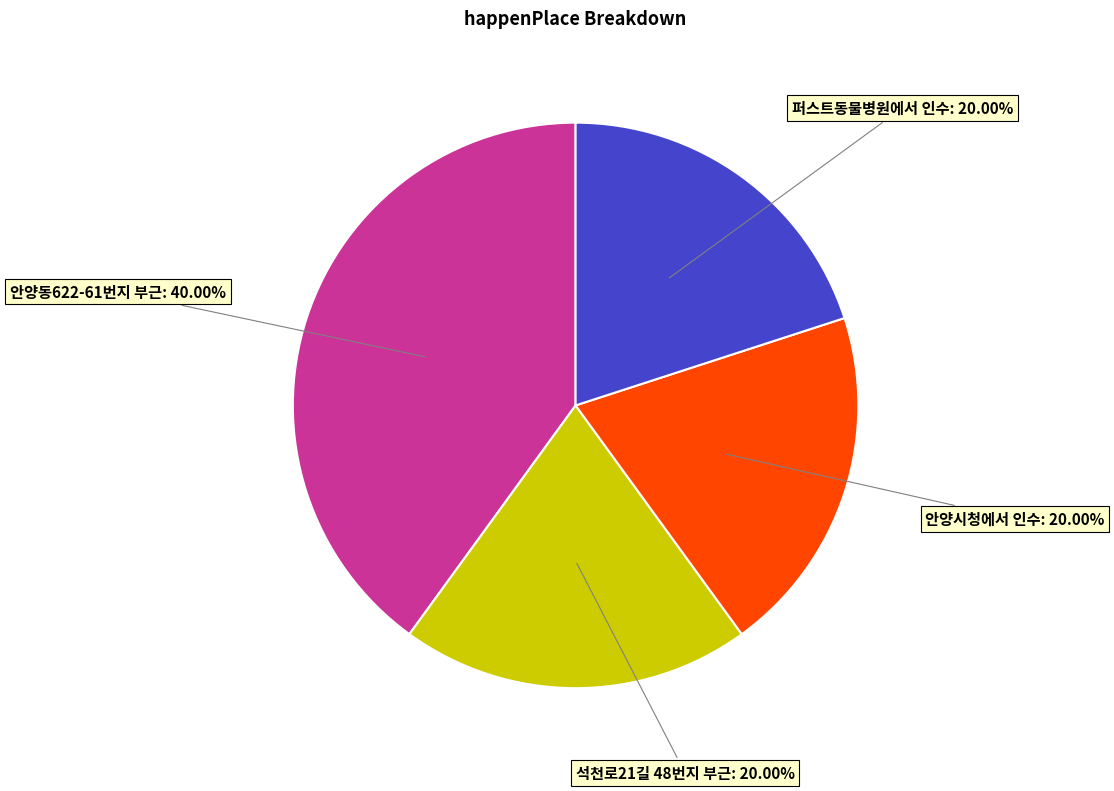

Is the sum of 안양시청에서 인수 and 석천로21길 48번지 부근 greater than half?

No